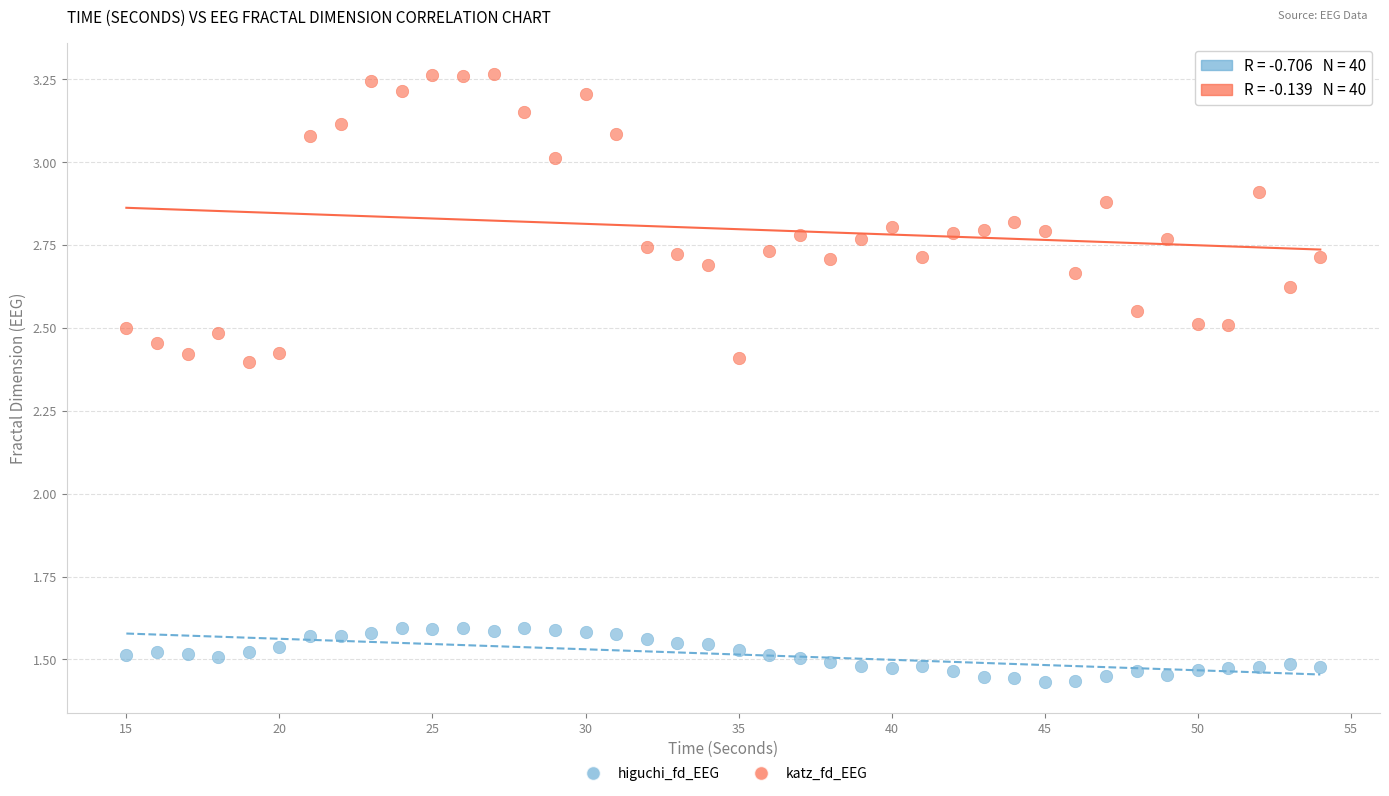

Across all data points, what is the range of Y values (max minus min)?

1.8